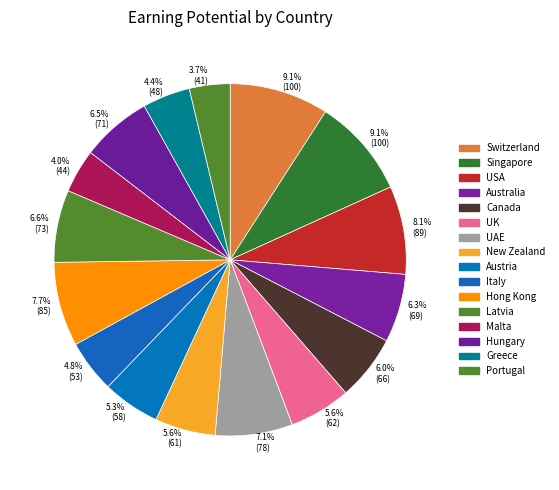

The UAE slice represents 18% of the pie. True or false?

False